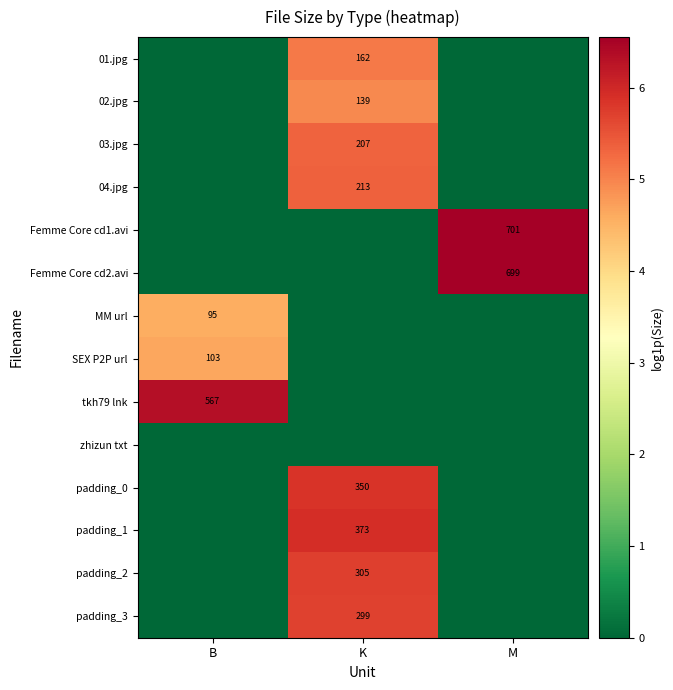

What is the difference between the highest and lowest values at B?

6.3